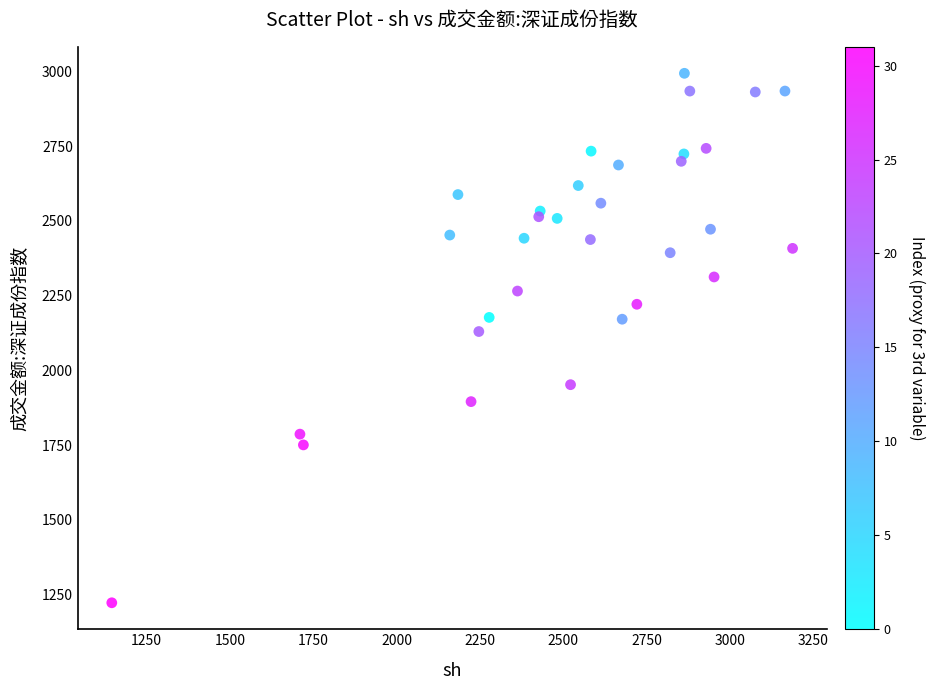

What Y value in the scatter plot is closest to 2108?

2130.1